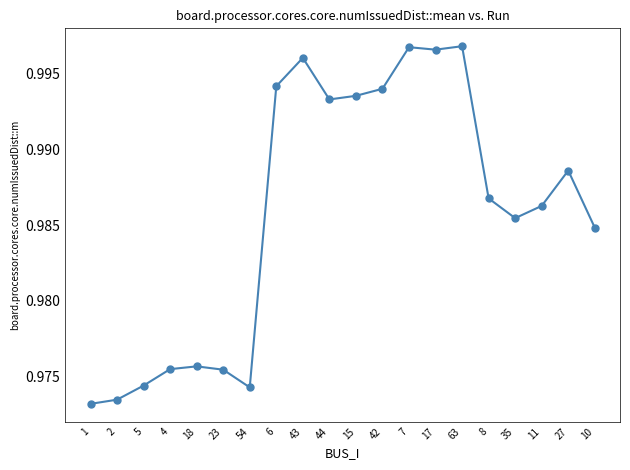

Between 6 and 8, which is larger?

6